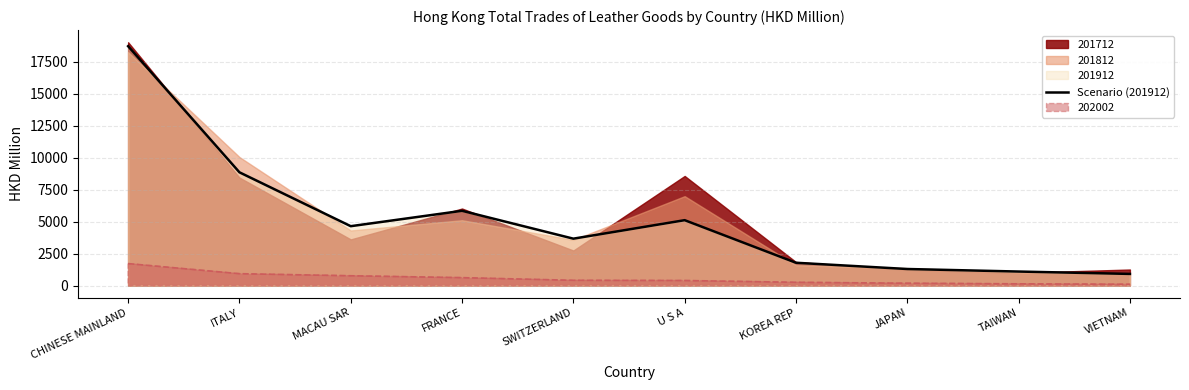

True or false: the data shows 5914.2 at SWITZERLAND.

False